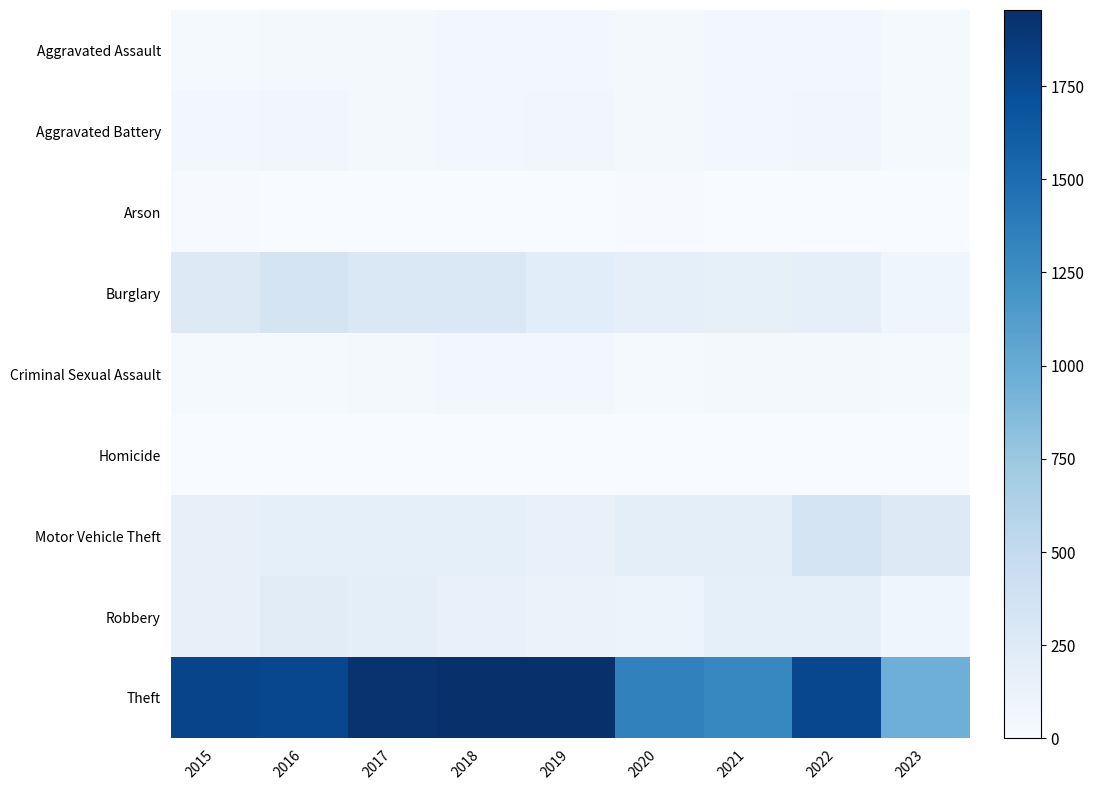

Reading left to right, extract all data points from this chart.

Aggravated Assault: 2015=29	2016=31	2017=43	2018=51	2019=58	2020=43	2021=48	2022=54	2023=24
Aggravated Battery: 2015=53	2016=64	2017=43	2018=47	2019=64	2020=35	2021=61	2022=62	2023=26
Arson: 2015=8	2016=2	2017=2	2018=2	2019=6	2020=8	2021=3	2022=3	2023=3
Burglary: 2015=247	2016=340	2017=280	2018=278	2019=213	2020=173	2021=167	2022=180	2023=80
Criminal Sexual Assault: 2015=26	2016=30	2017=41	2018=52	2019=51	2020=23	2021=41	2022=43	2023=25
Homicide: 2015=1	2016=1	2017=0	2018=2	2019=2	2020=0	2021=1	2022=1	2023=1
Motor Vehicle Theft: 2015=160	2016=177	2017=173	2018=180	2019=143	2020=196	2021=191	2022=338	2023=245
Robbery: 2015=155	2016=218	2017=191	2018=150	2019=124	2020=121	2021=182	2022=169	2023=77
Theft: 2015=1799	2016=1772	2017=1931	2018=1942	2019=1954	2020=1340	2021=1303	2022=1773	2023=965